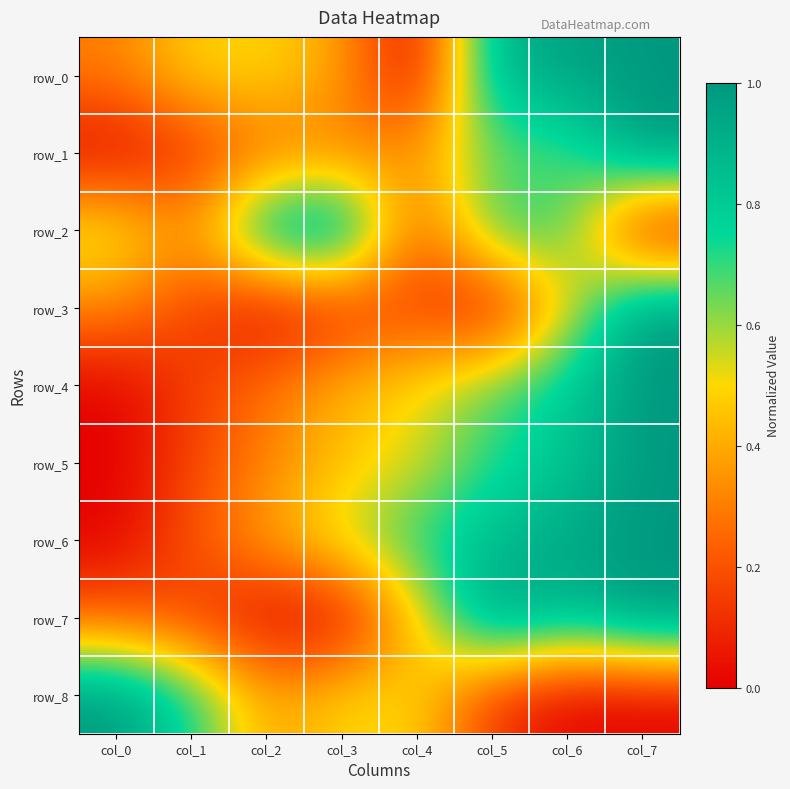

At how many categories does at least one series exceed 0?

8